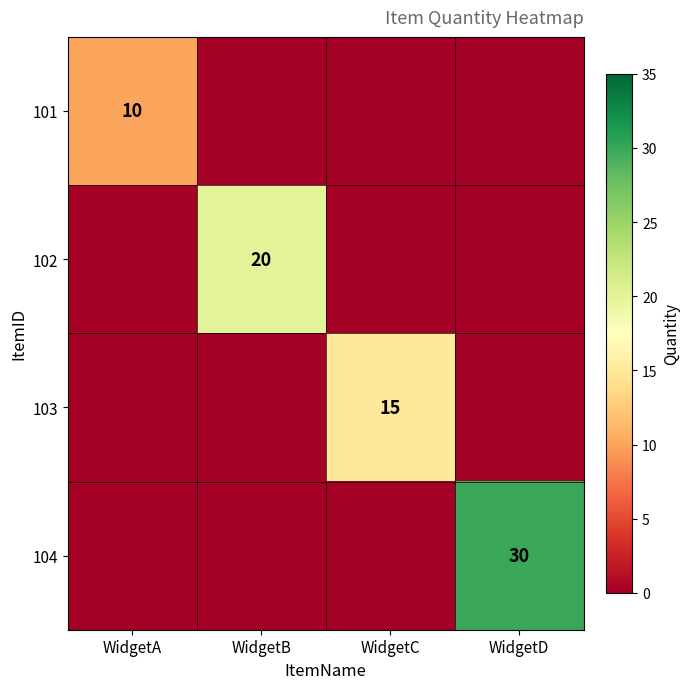

Which category has the lowest value across all series?

WidgetB